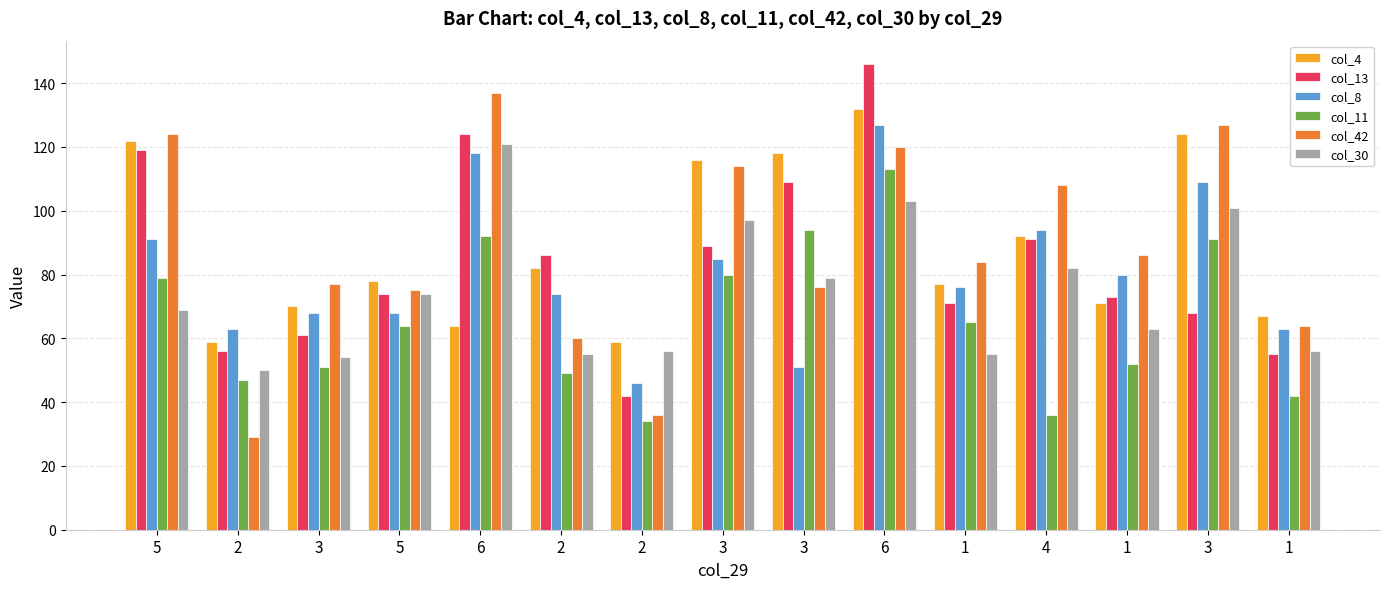

Count the number of data series in this chart.

6